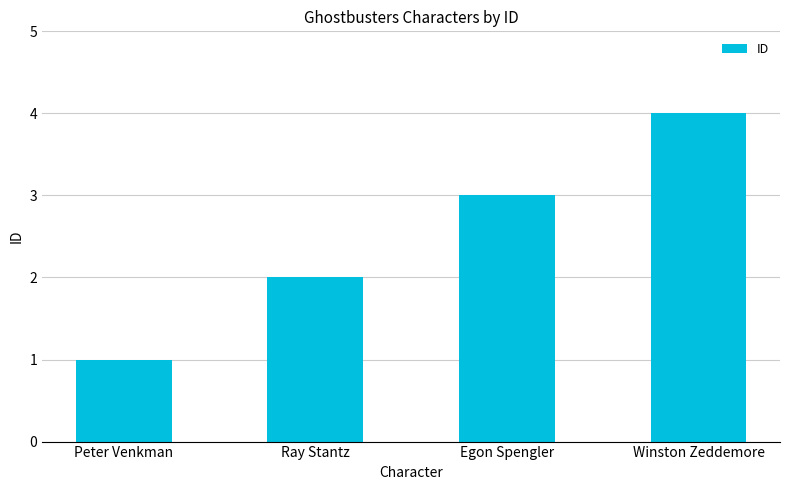

Reading left to right, what are all the values shown in this chart?

1	2	3	4